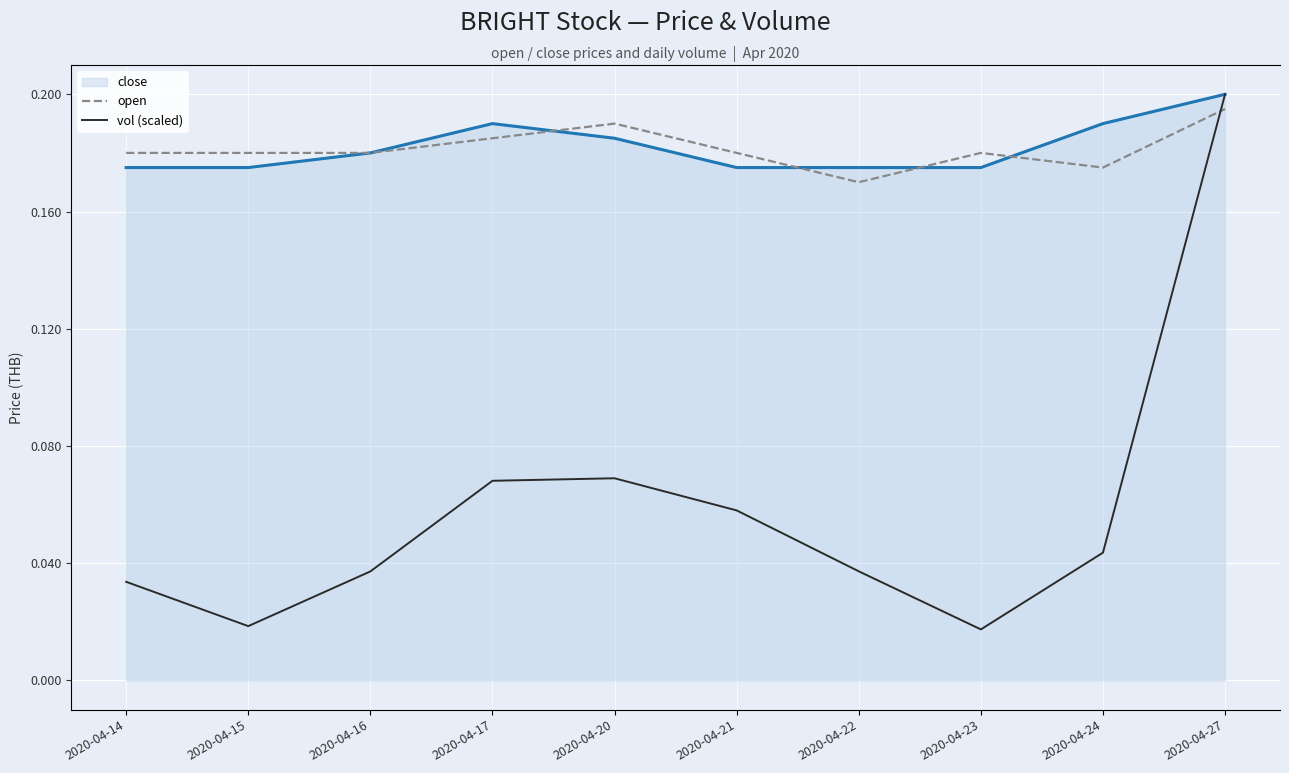

Is the value of open at 2020-04-21 greater than the value of vol (scaled) at 2020-04-17?

Yes